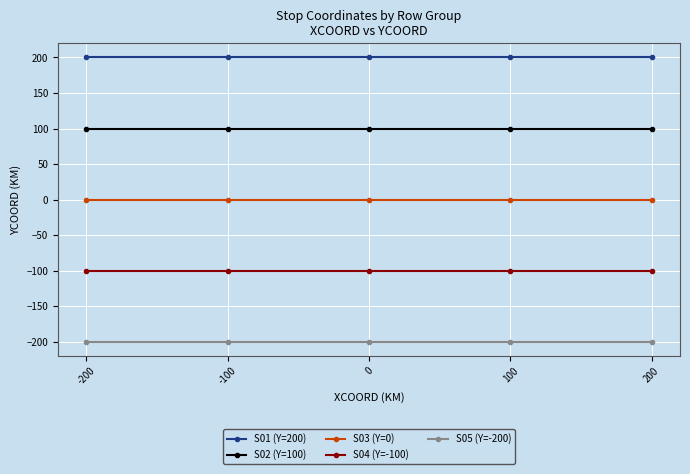

Is this an area chart (filled region under the line)?

No